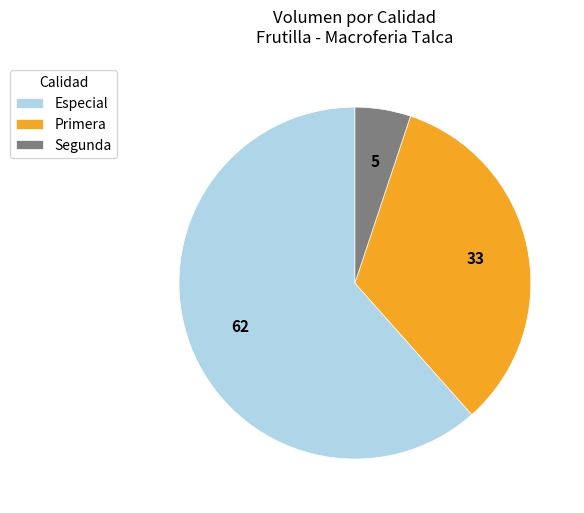

The Segunda slice represents 1% of the pie. True or false?

False